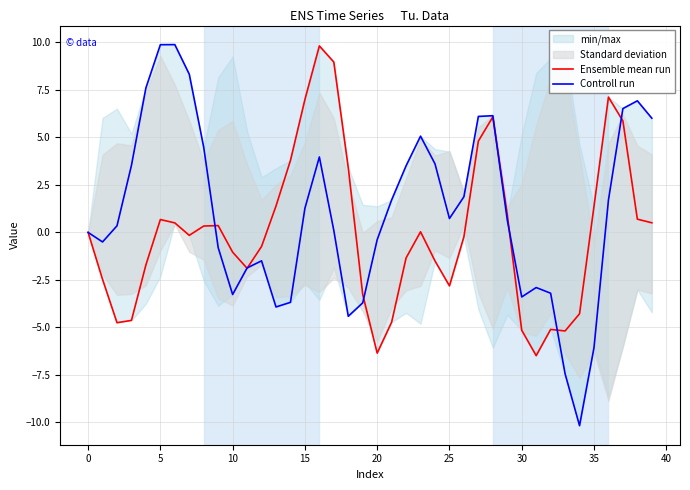

How many values in Ensemble mean run are below zero?

20